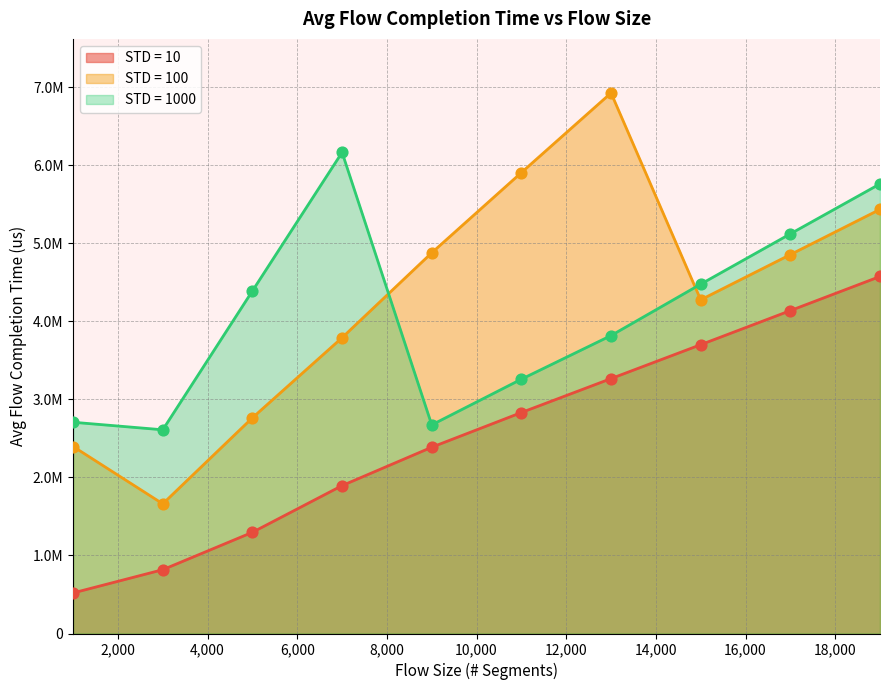

What are all the series names shown in the legend?

STD = 10, STD = 100, STD = 1000